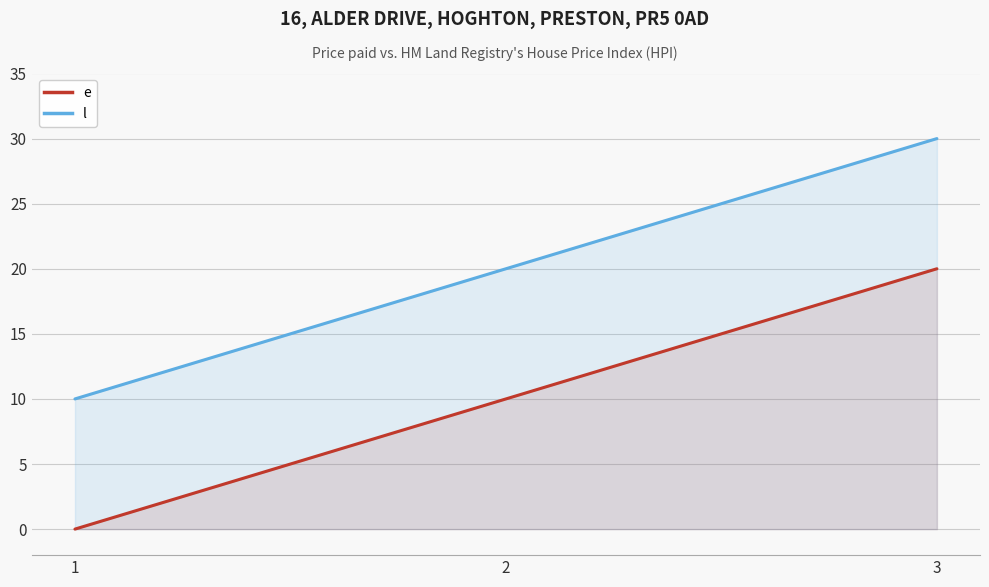

What are all the series names shown in the legend?

e, l